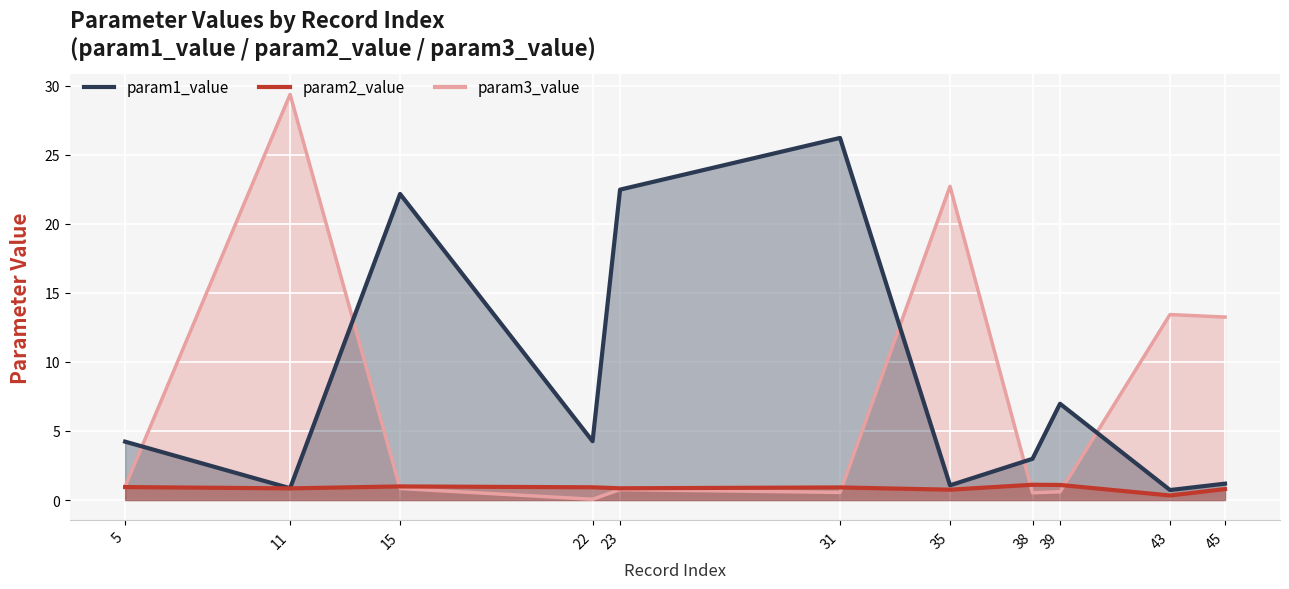

Is it true that param2_value equals 1.1 at 38?

True